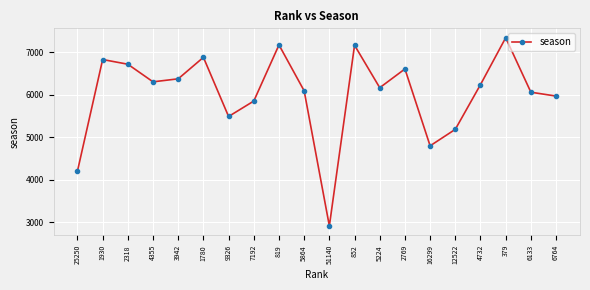

Which has a higher value, 12522 or 1780?

1780